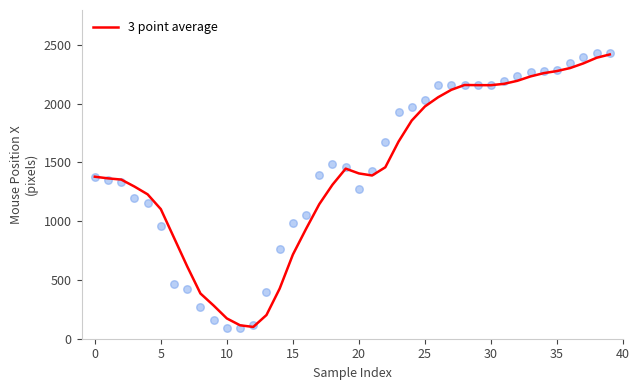

What is the change in value from 32 to 37?

+148.3